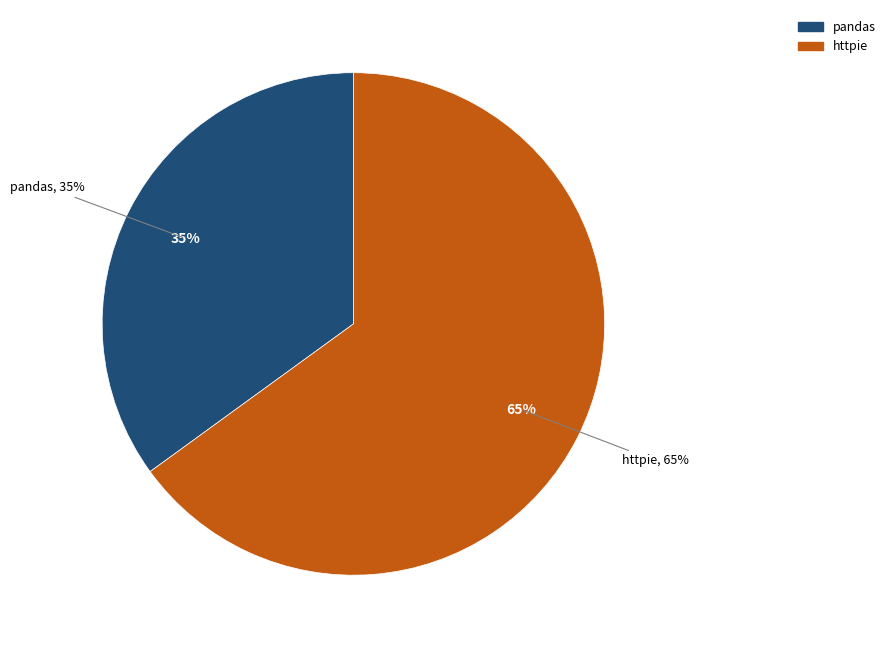

To the nearest percent, what is the combined percentage of pandas and httpie?

100%